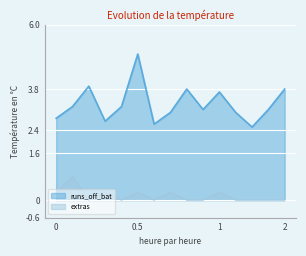

Reading left to right, extract all data points from this chart.

runs_off_bat: 2.8	3.2	3.9	2.7	3.2	5.0	2.6	3.0	3.8	3.1	3.7	3.0	2.5	3.1	3.8
extras: 0.3	0.8	0.0	0.3	0.0	0.3	0.0	0.3	0.0	0.0	0.3	0.0	0.0	0.0	0.0